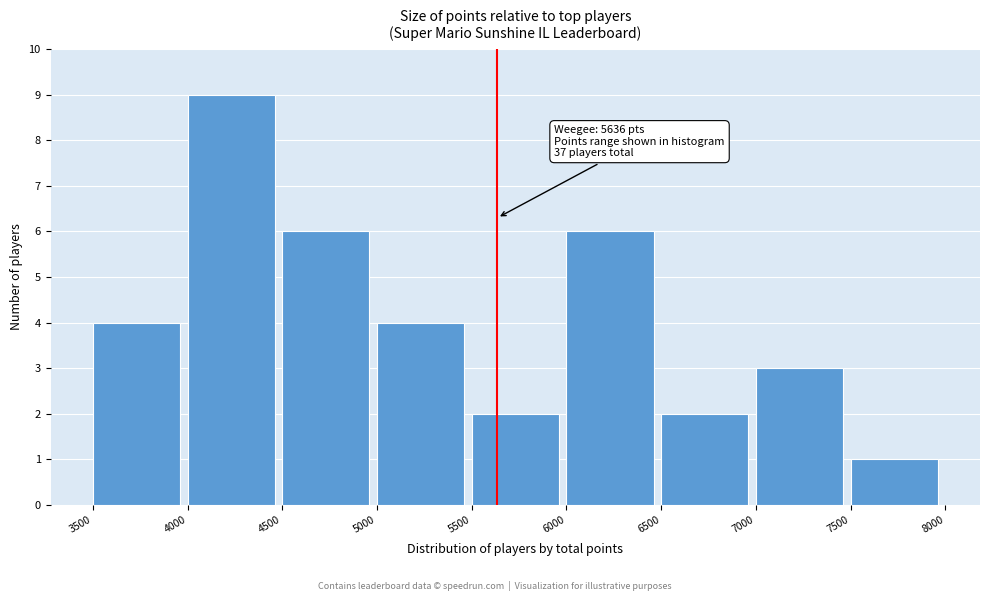

Which range on the x-axis has the tallest bar?

4000 to 4500